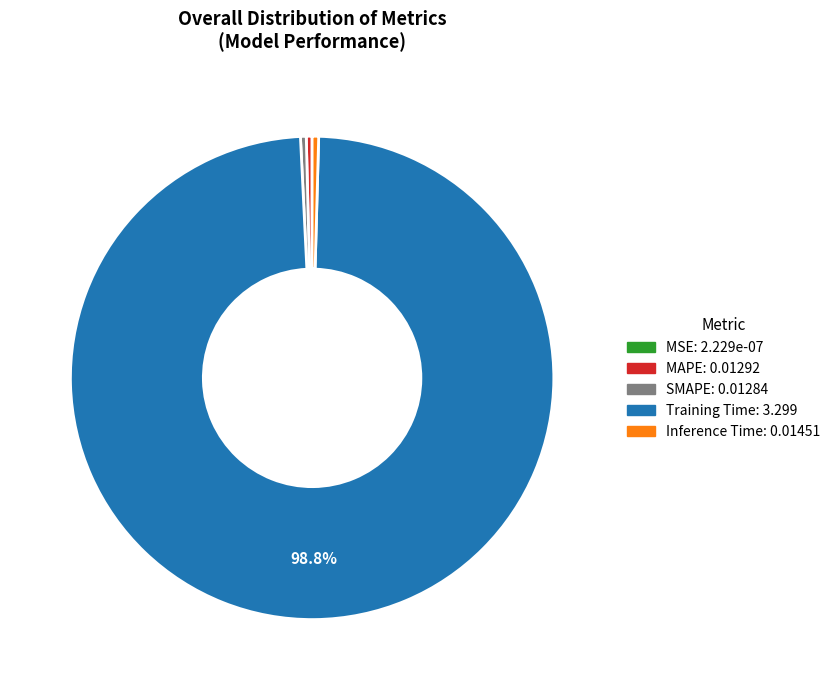

Do SMAPE and Inference Time together represent more than half of the pie?

No